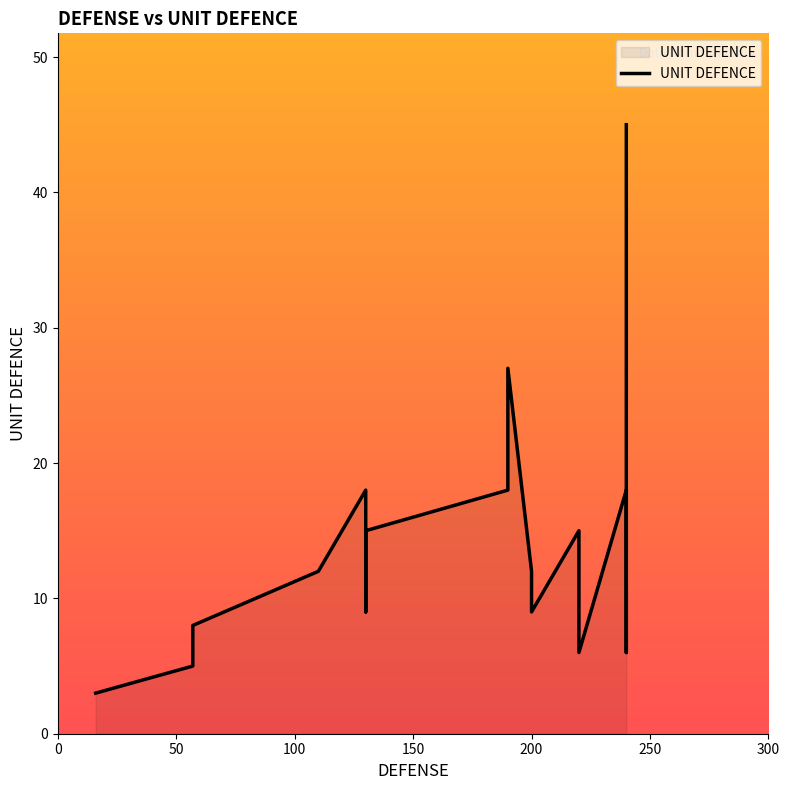

What is the difference between the maximum and minimum values?

42